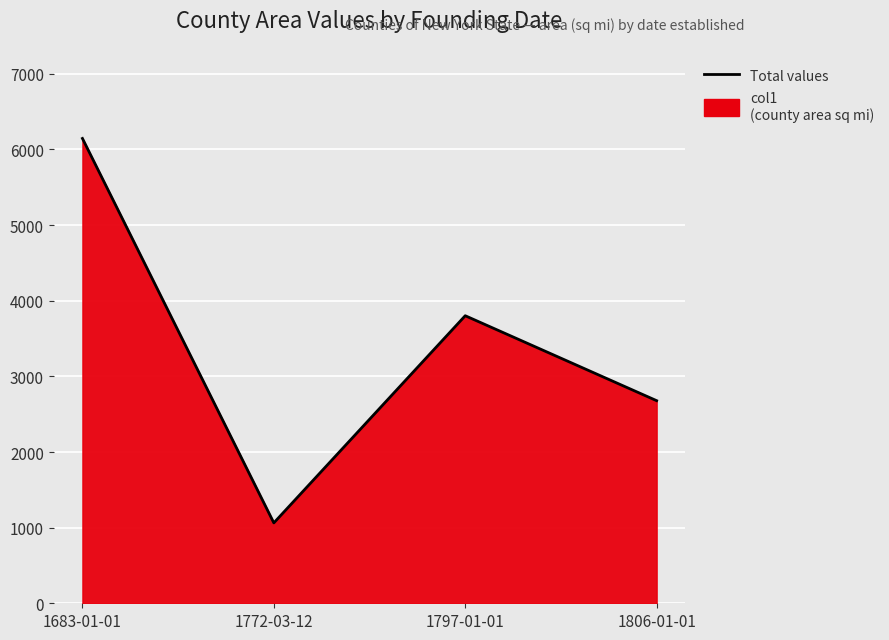

Reading left to right, transcribe all the data shown in this chart.

1683-01-01=6146	1772-03-12=1063	1797-01-01=3802	1806-01-01=2679